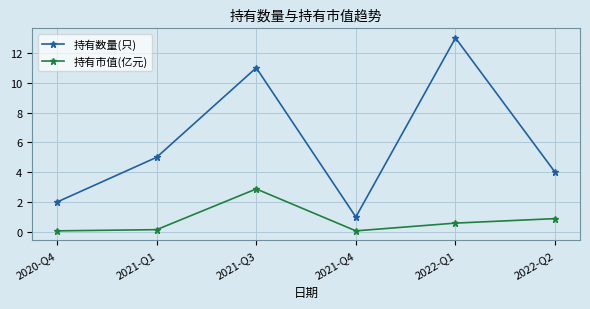

What position from the right is 2021-Q3?

4